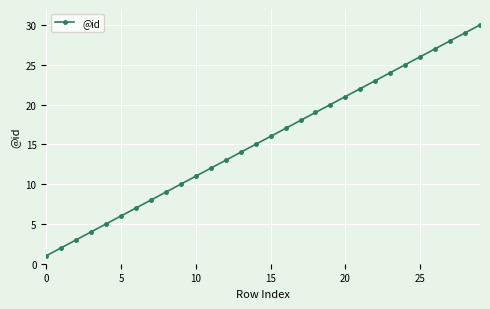

Reading left to right, list all the values displayed in this chart.

1	2	3	4	5	6	7	8	9	10	11	12	13	14	15	16	17	18	19	20	21	22	23	24	25	26	27	28	29	30